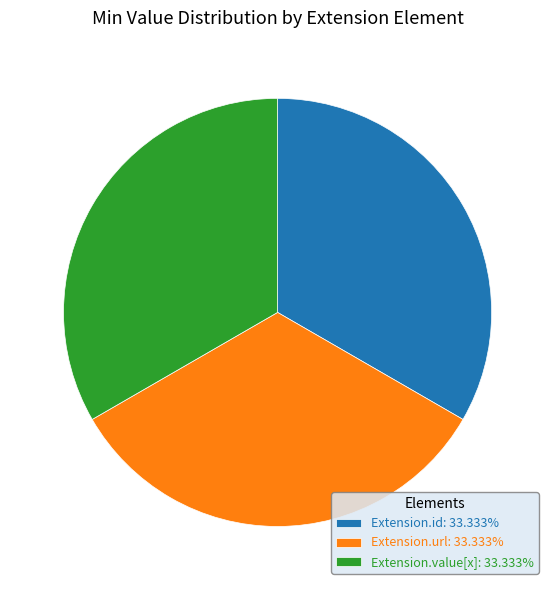

Do Extension.url: 33.333% and Extension.id: 33.333% together represent more than half of the pie?

Yes